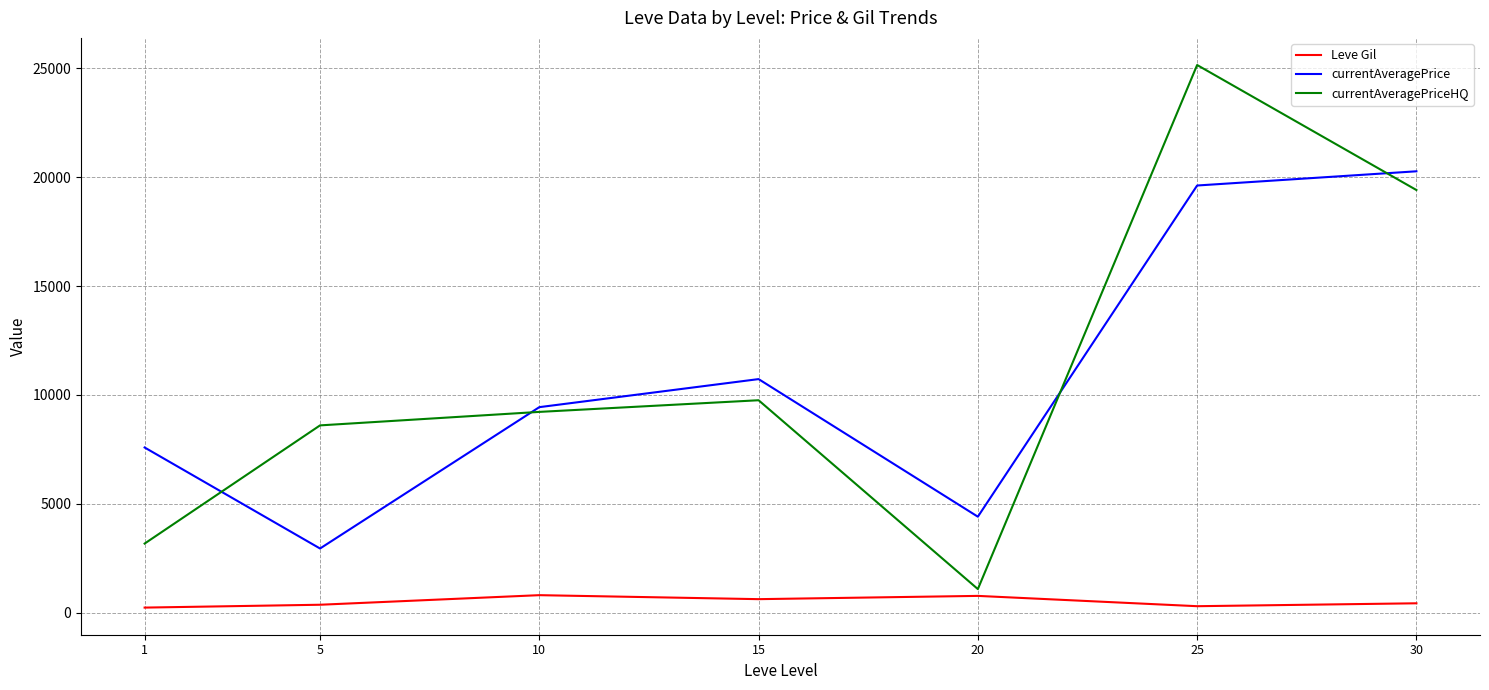

Which series has the largest range (max minus min)?

currentAveragePriceHQ